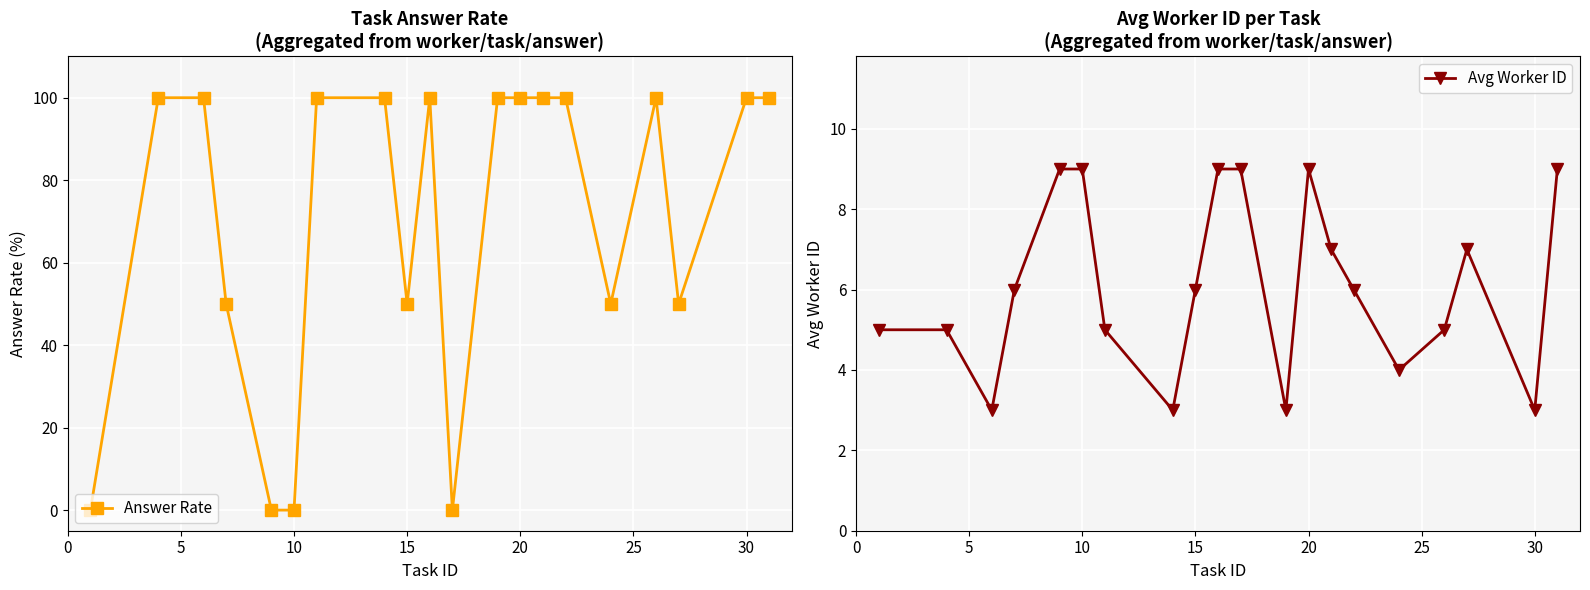

Count the number of data series in this chart.

2